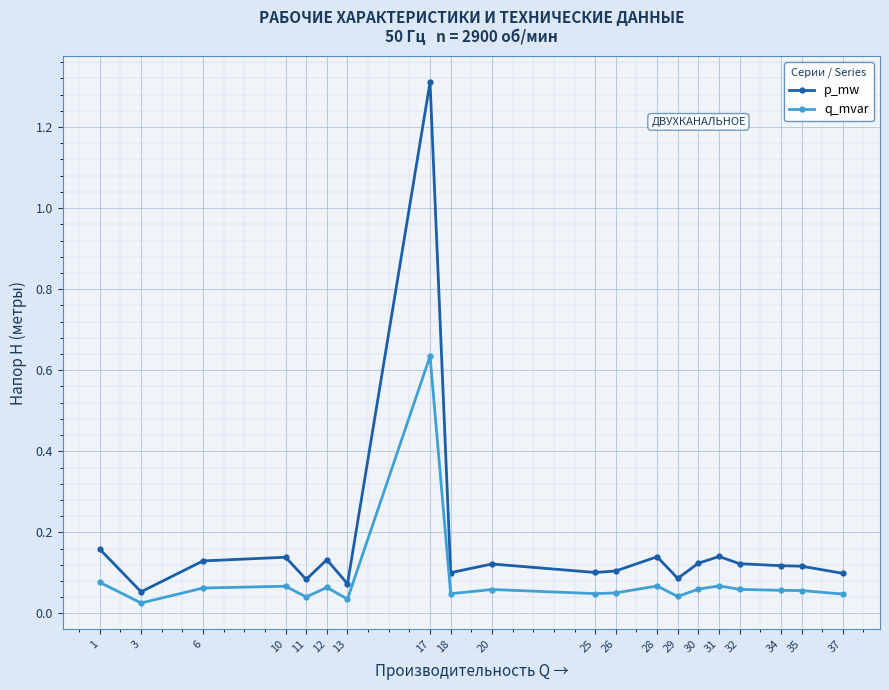

List the series in order of their peak value, lowest first.

q_mvar, p_mw